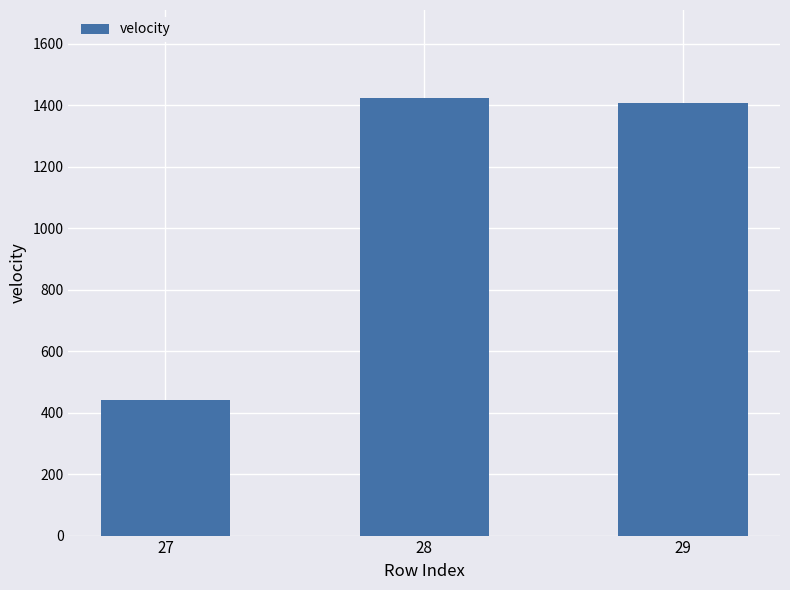

Reading left to right, list all the values displayed in this chart.

439.8	1425.3	1409.1